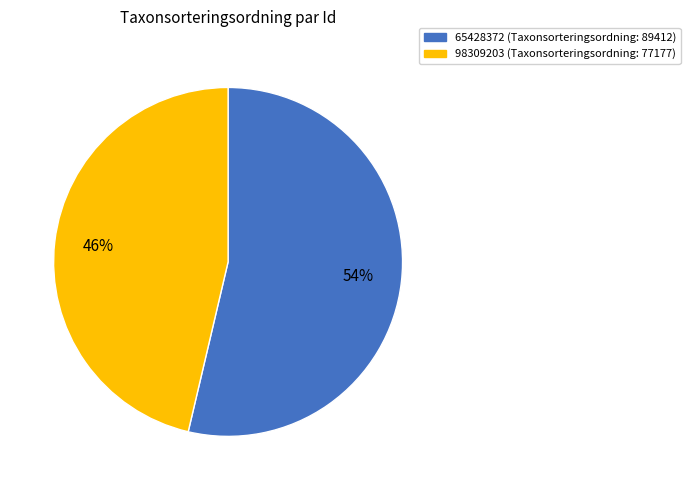

To the nearest percent, what is the average slice percentage?

50%